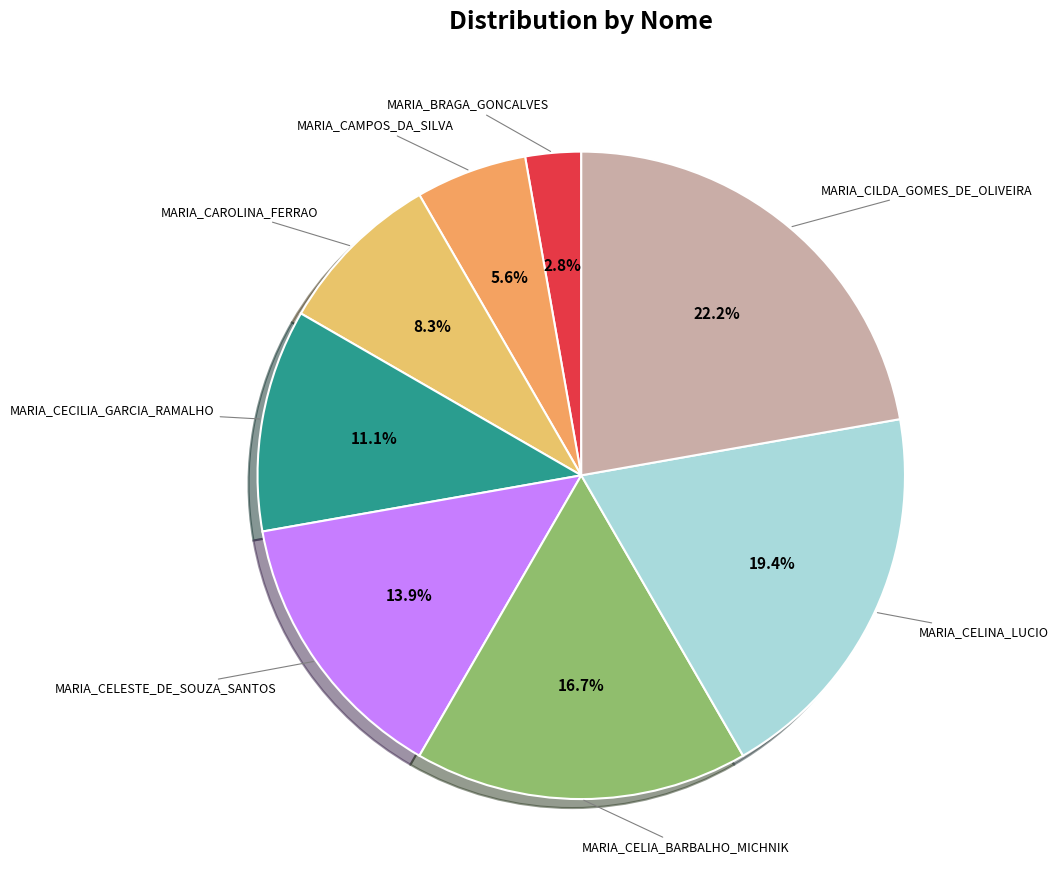

To the nearest percent, what is the difference between the largest and smallest slice percentages?

19%